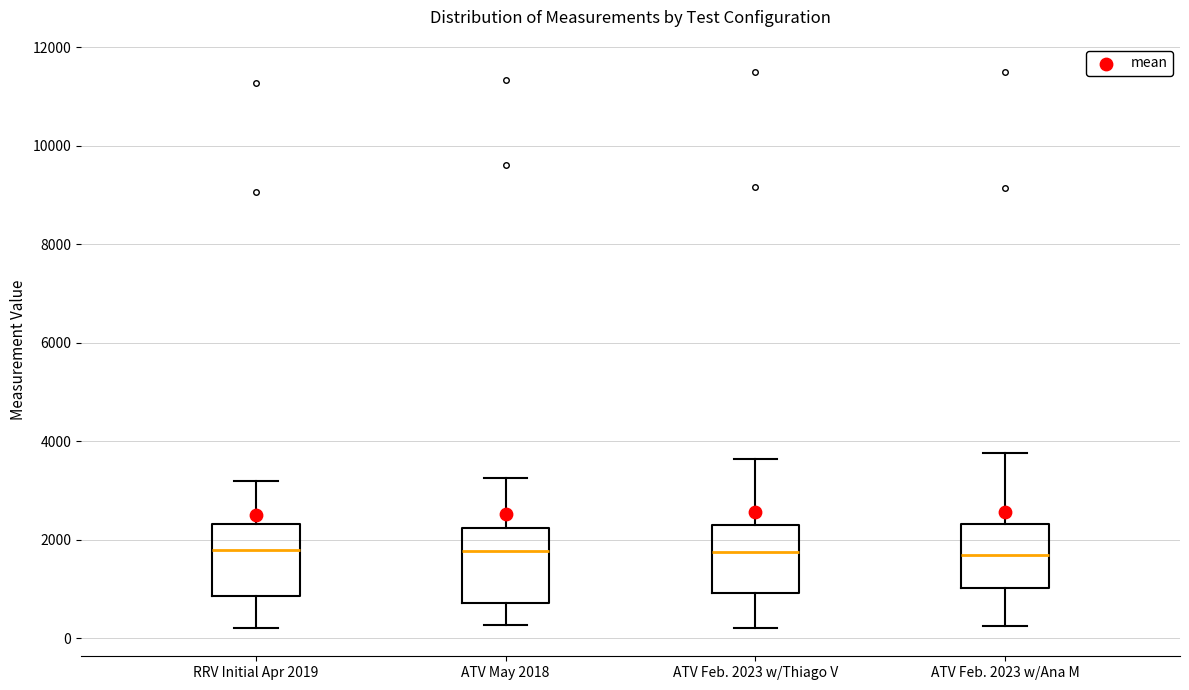

Reading left to right, read every box against the y-axis: the position of its median line, the range the box covers, and the ends of its whiskers. The values are not printed on the chart, so give them approximately, as read against the axis.

RRV Initial Apr 2019: median 1800, box 800 to 2400, whiskers 200 to 3200
ATV May 2018: median 1800, box 800 to 2200, whiskers 200 to 3200
ATV Feb. 2023 w/Thiago V: median 1800, box 1000 to 2400, whiskers 200 to 3600
ATV Feb. 2023 w/Ana M: median 1600, box 1000 to 2400, whiskers 200 to 3800